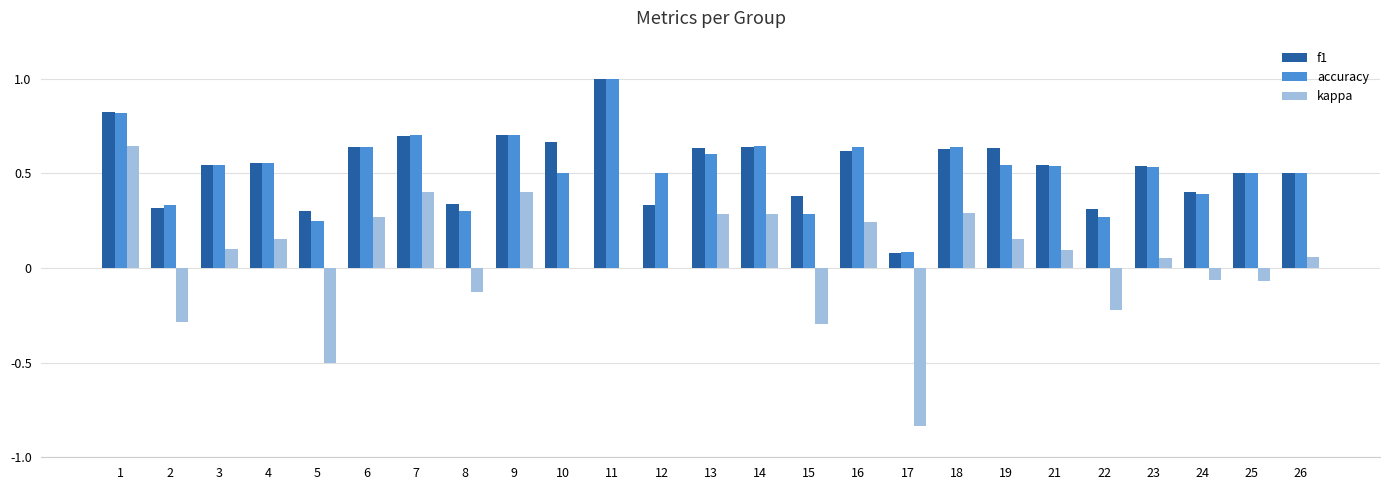

Which category has the highest value in the accuracy series?

11